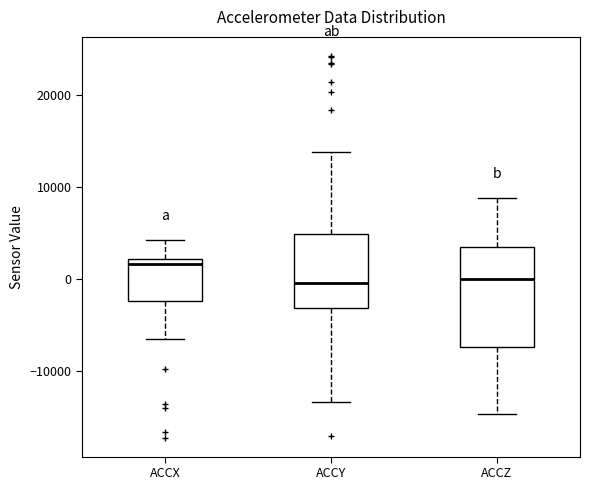

Reading left to right, transcribe this box plot: for each box, give where its median line is, the range the box spans, and where its two whiskers end, as read against the y-axis. The values are not printed on the chart, so give them approximately, as read against the axis.

ACCX: median 2000 (just below the box's upper edge), box -2000 to 2000, whiskers -7000 to 4000
ACCY: median 0, box -3000 to 5000, whiskers -13000 to 14000
ACCZ: median 0, box -7000 to 3000, whiskers -15000 to 9000